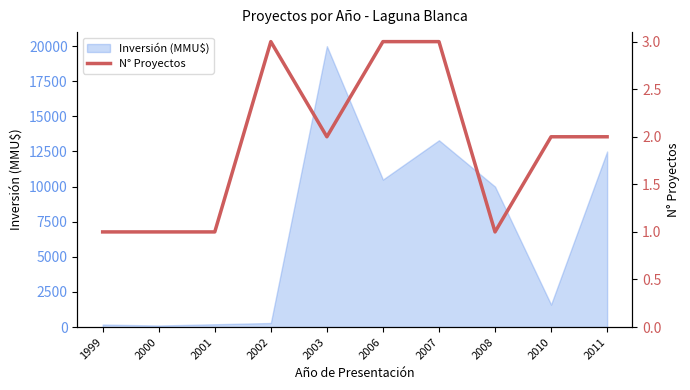

At which label does Inversión (MMU$) reach its peak?

2003